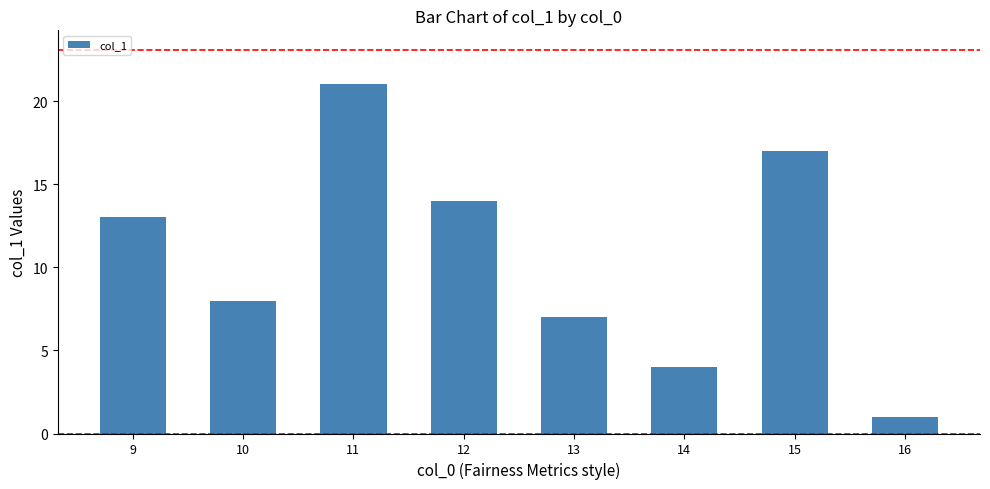

How many data points does each series have?

8